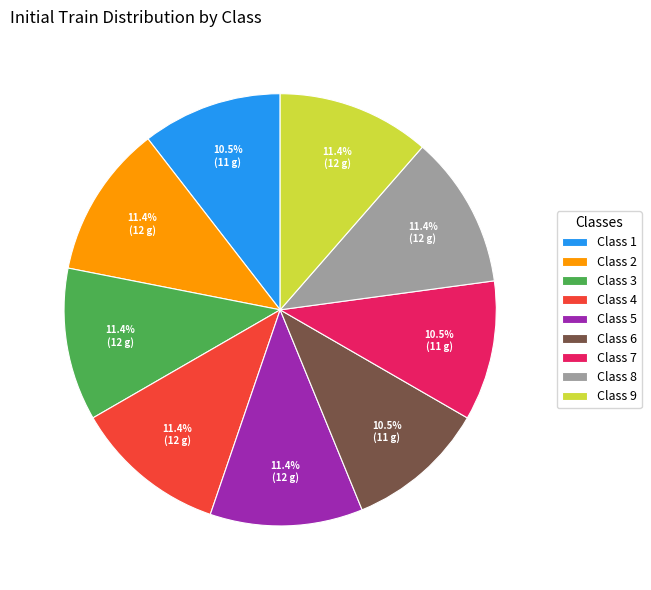

What portion of the pie excludes Class 5?

88.6%